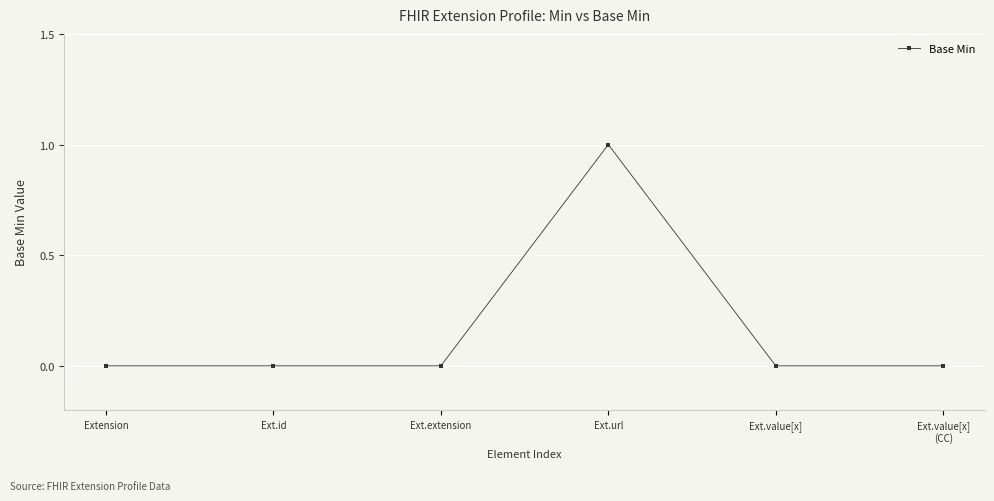

How many categories are shown in the chart?

6